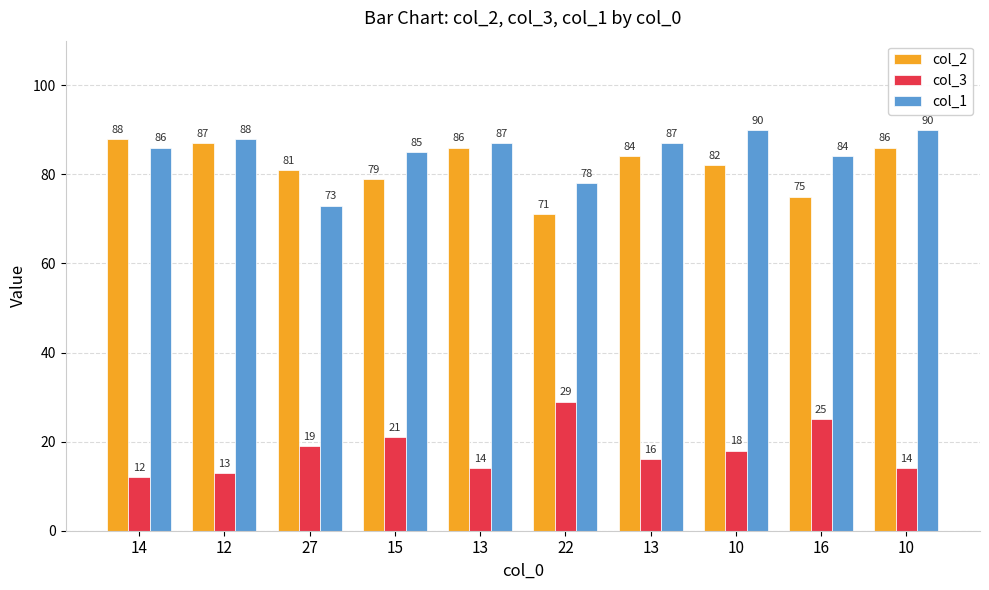

What is the minimum value shown in the chart?

12